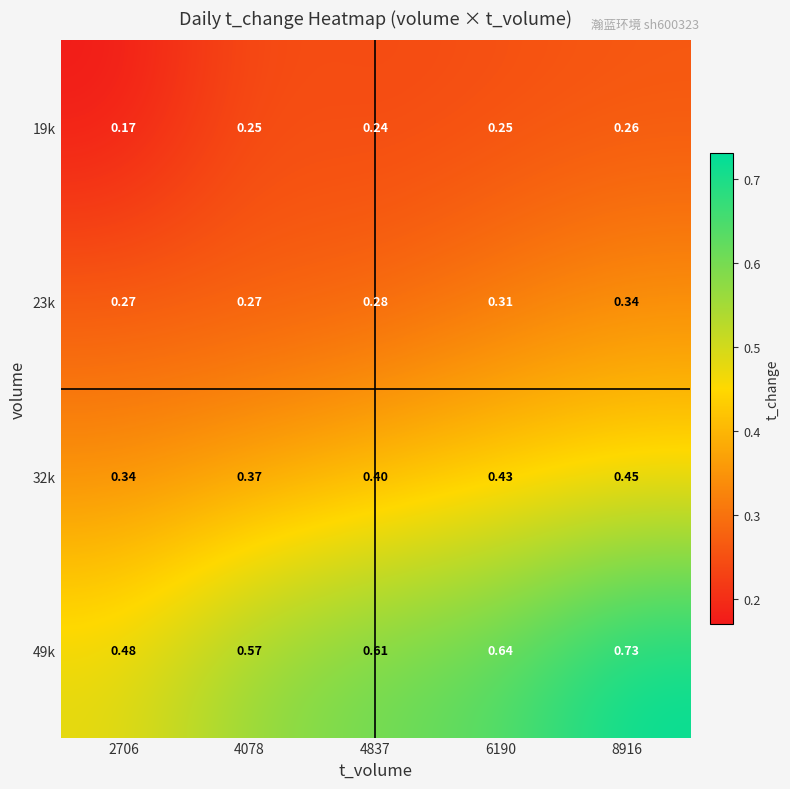

Is the value of 49k at 8916 greater than the value of 23k at 8916?

Yes